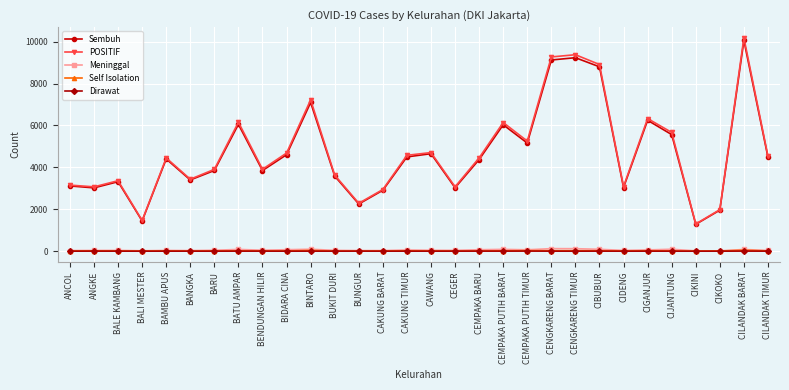

Which category has the highest value across all series?

CILANDAK BARAT